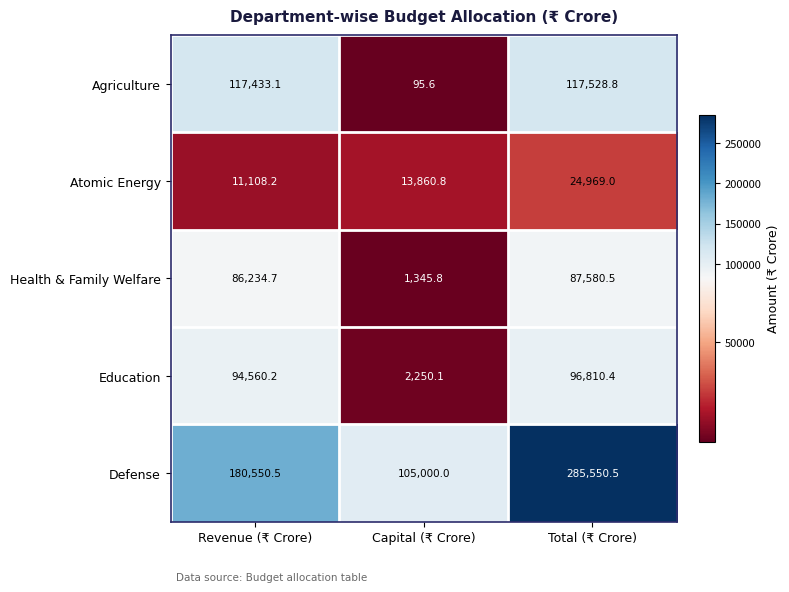

What is the difference between the Atomic Energy values at Revenue (₹ Crore) and Capital (₹ Crore)?

2752.6